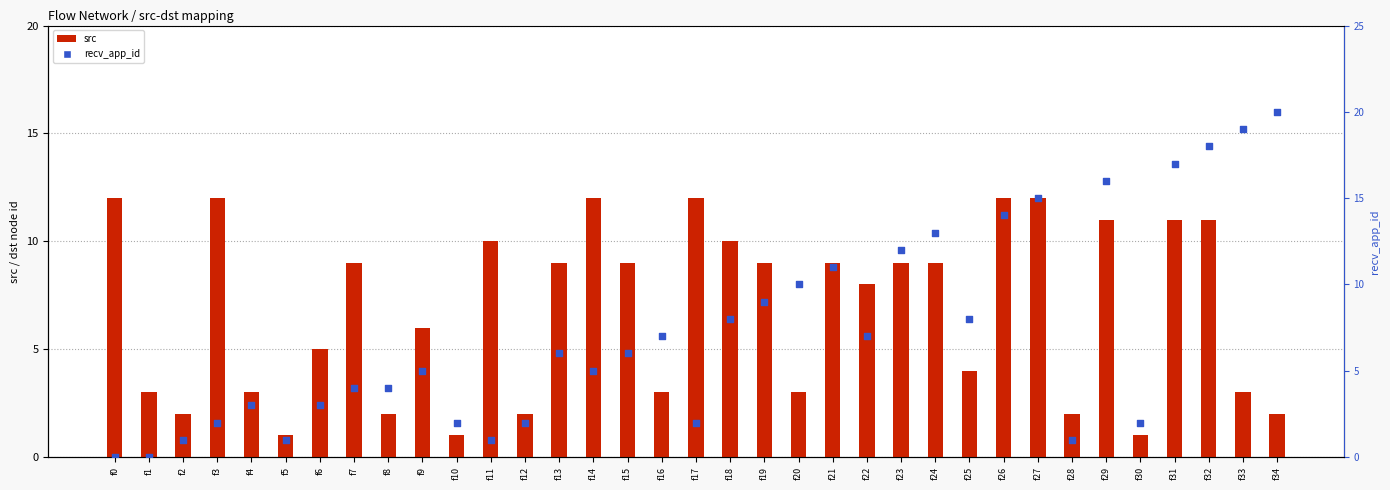

Is the value of src at f20 greater than the value of recv_app_id at f19?

No